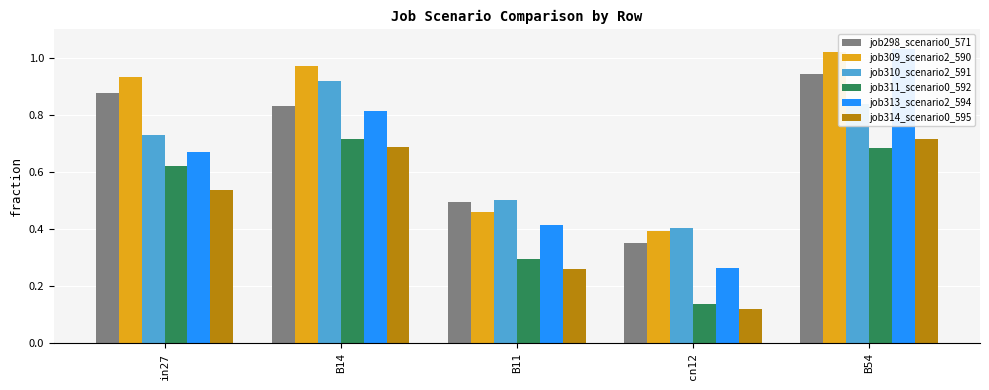

The job309_scenario2_590 series shows 0.6 at B54. True or false?

False